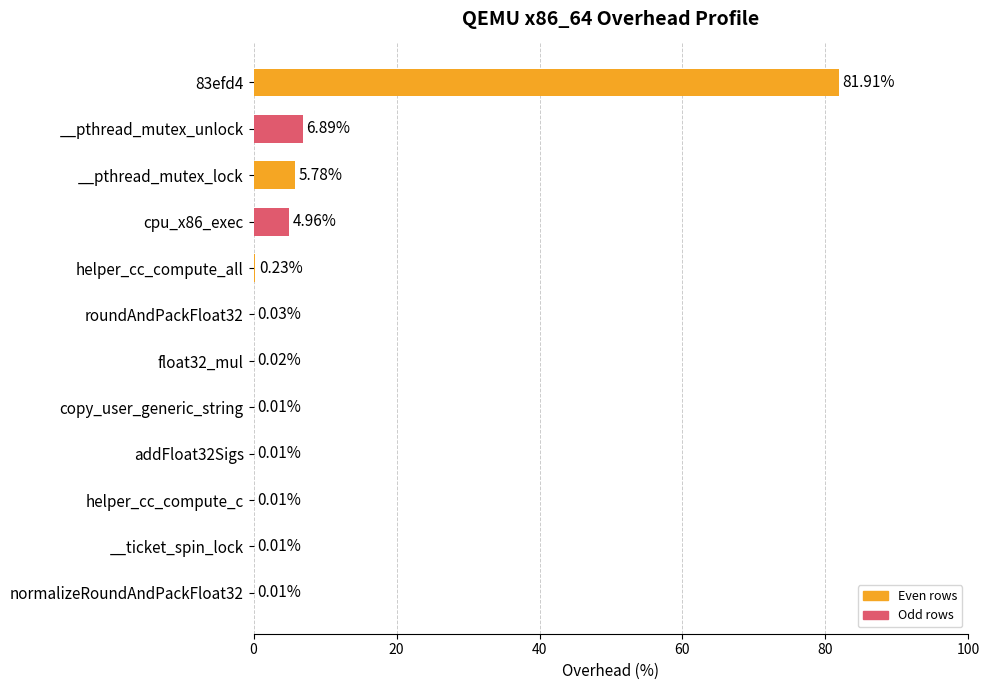

What is the average value?

8.3